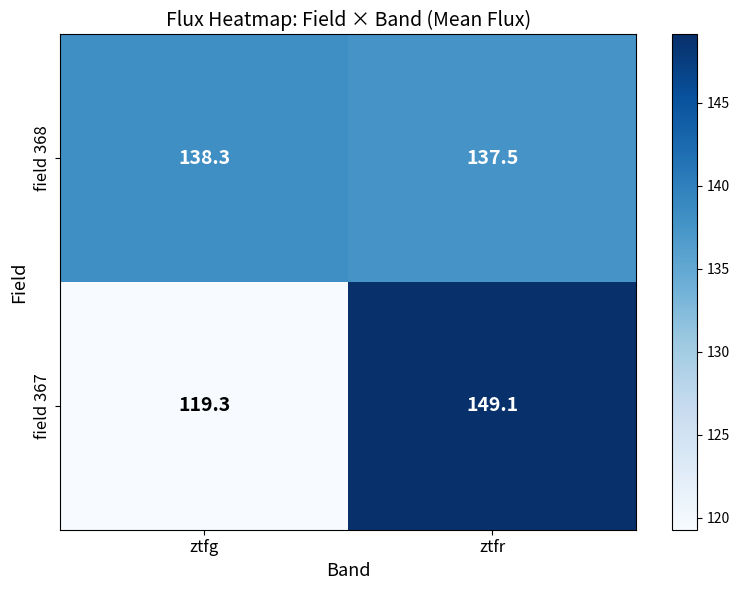

What is the total value across all series at ztfr?

286.6